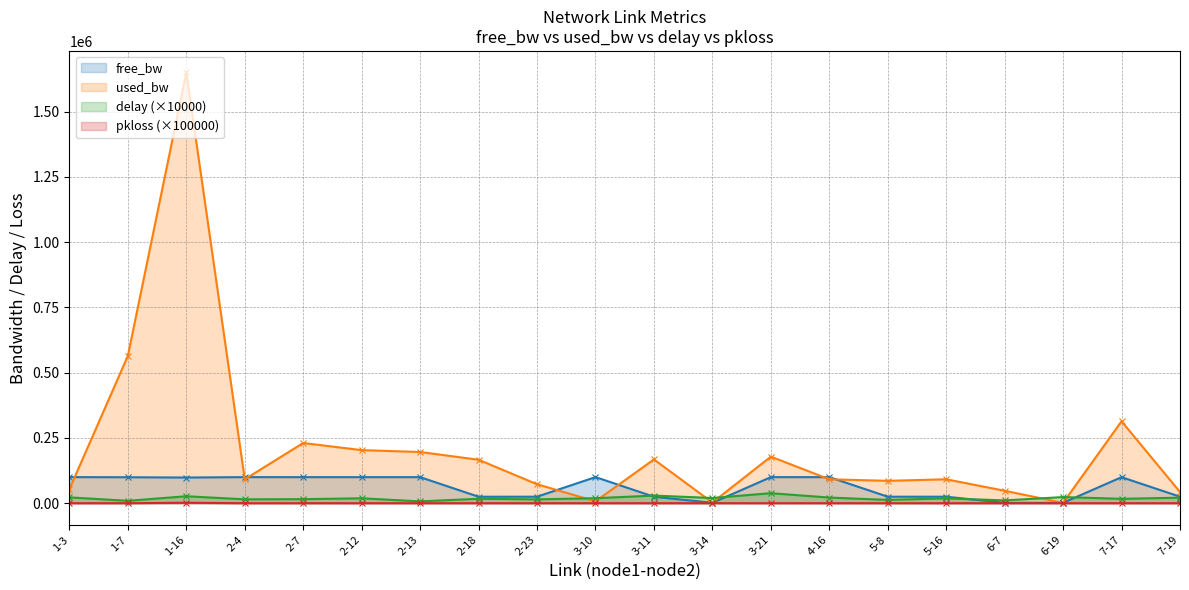

Reading left to right, what are all the values shown in this chart?

free_bw: 99946.4	99435.6	98350.2	99908.4	99769.4	99796.7	99803.8	24833.5	24927.4	99992.7	24832.4	1547.4	99821.7	99908.4	24914.3	24908.4	1502.3	1548.6	99686.2	24957.1
used_bw: 53628.2	564304.1	1649775.8	91636.9	230598.3	203282.0	196146.3	166456.1	72638.9	7316.2	167643.7	2566.2	178332.2	91636.9	85694.6	91636.9	47697.9	1378.8	313734.9	42947.2
delay: 22400.6	9145.7	26696.9	14889.2	15498.4	18810.0	7011.9	17008.8	14736.6	19158.1	29244.4	19939.0	38336.5	21646.0	12673.1	18577.6	10788.4	23473.5	16804.9	21187.1
pkloss: 0.0	0.0	1782.8	0.0	0.0	0.0	0.0	0.0	0.0	0.0	0.0	0.0	0.0	0.0	0.0	0.0	0.0	0.0	0.0	0.0